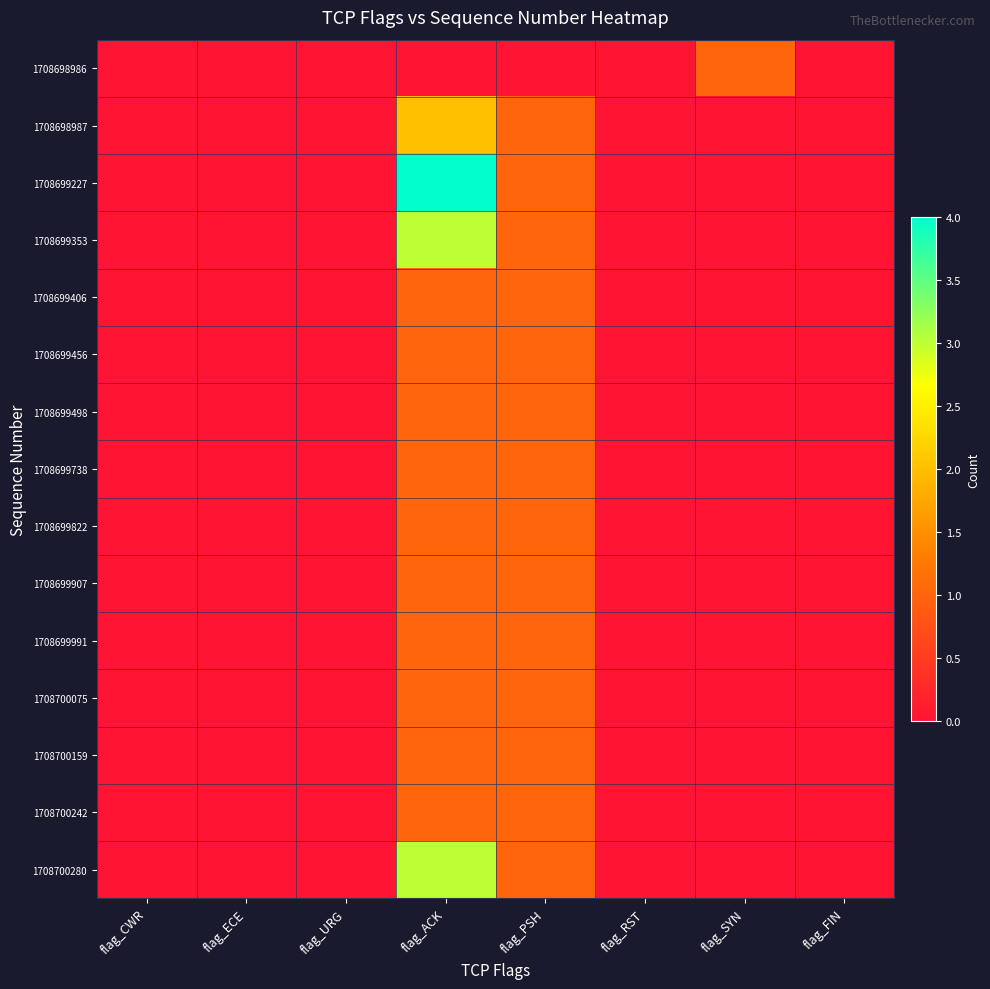

At how many categories does at least one series exceed 1?

1